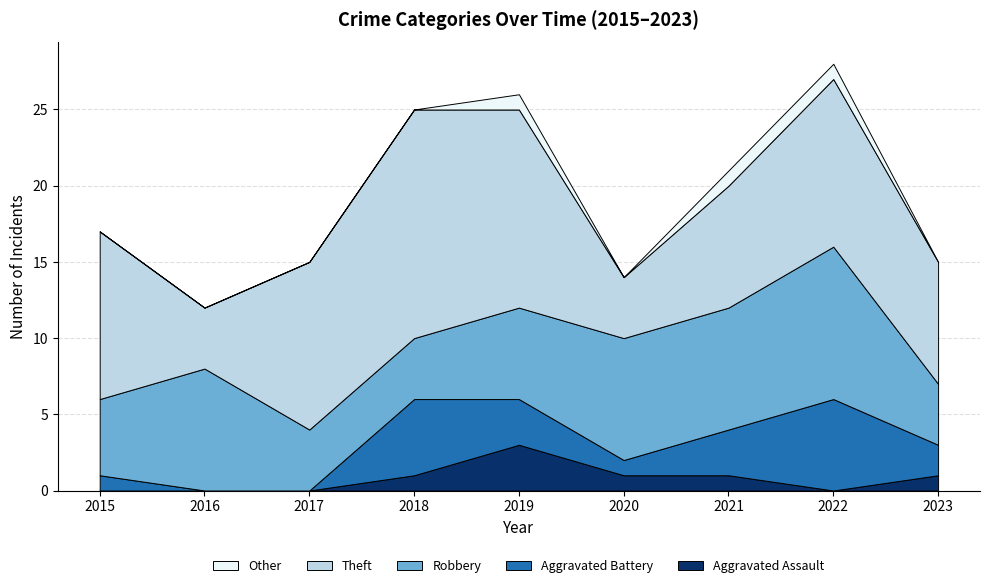

Reading left to right, what are all the values shown in this chart?

Aggravated Assault: 0	0	0	1	3	1	1	0	1
Aggravated Battery: 1	0	0	5	3	1	3	6	2
Robbery: 5	8	4	4	6	8	8	10	4
Theft: 11	4	11	15	13	4	8	11	8
Other: 0	0	0	0	1	0	1	1	0